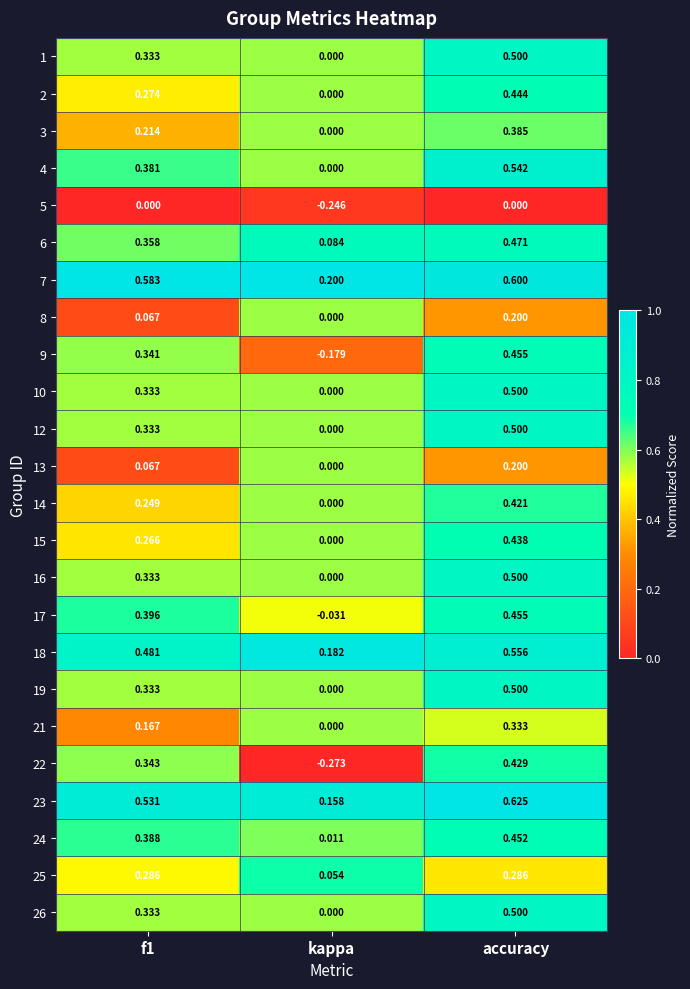

At which category is the sum across all series the highest?

accuracy